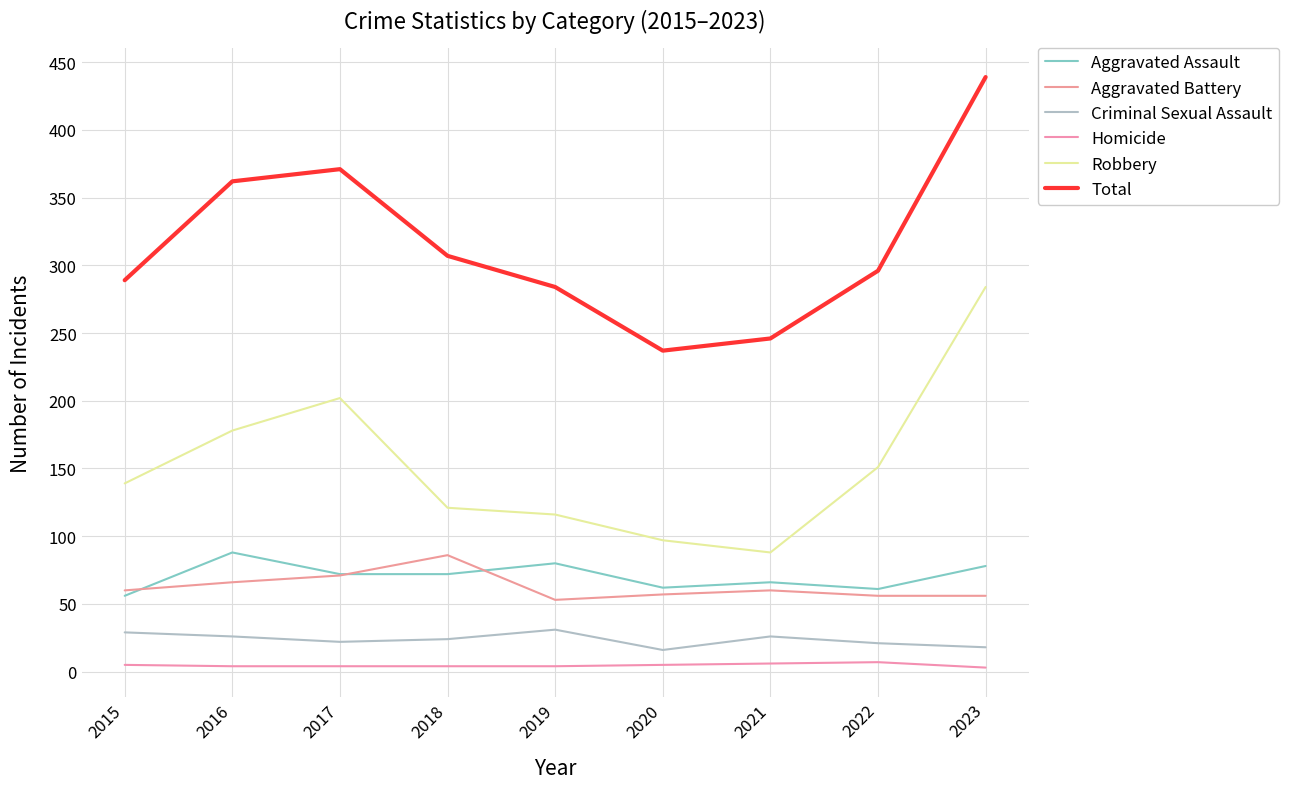

The Criminal Sexual Assault series shows 16 at 2020. True or false?

True